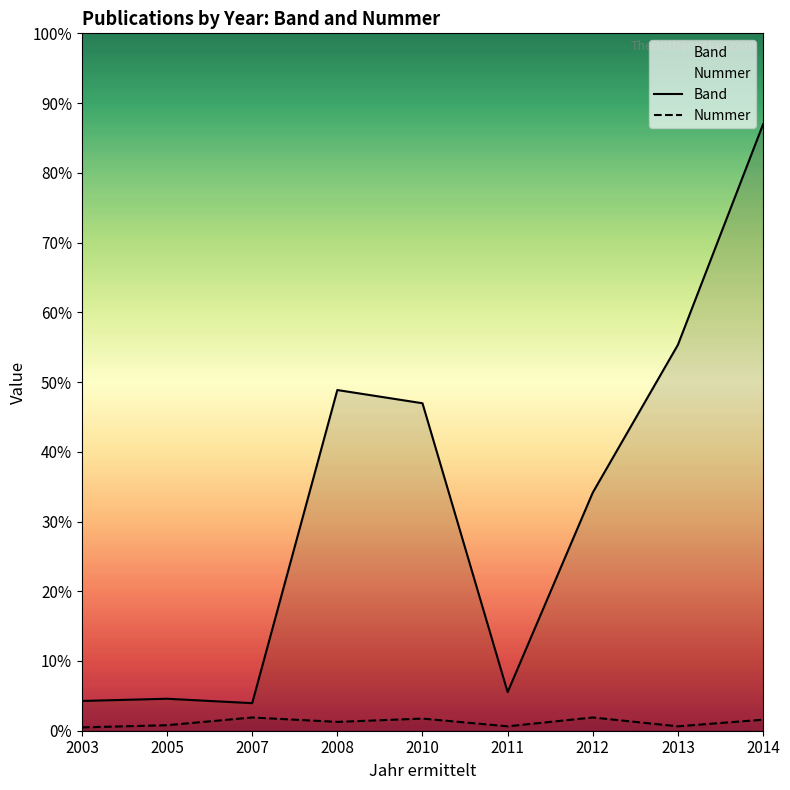

How many lines are shown in the chart?

2